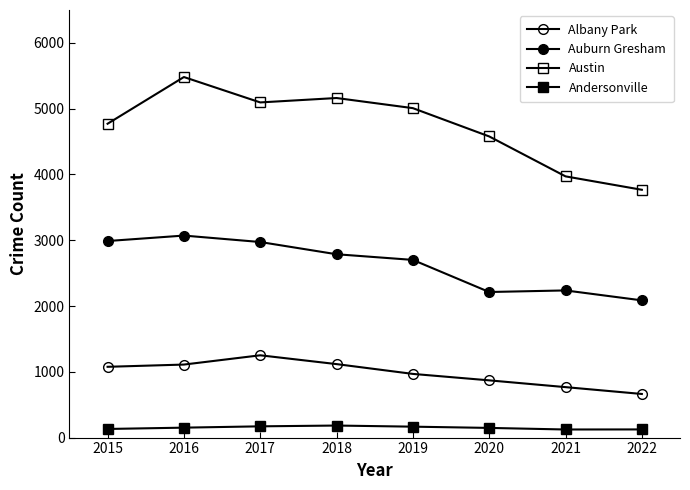

The value of Albany Park at 2019 is 522. True or false?

False